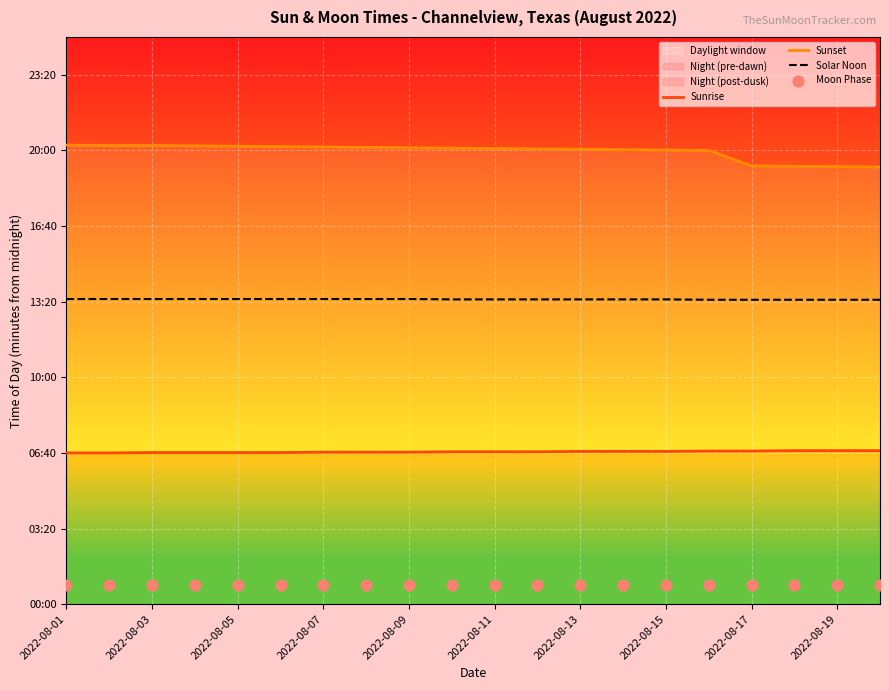

Which series has the largest Y range (max minus min)?

Sunset